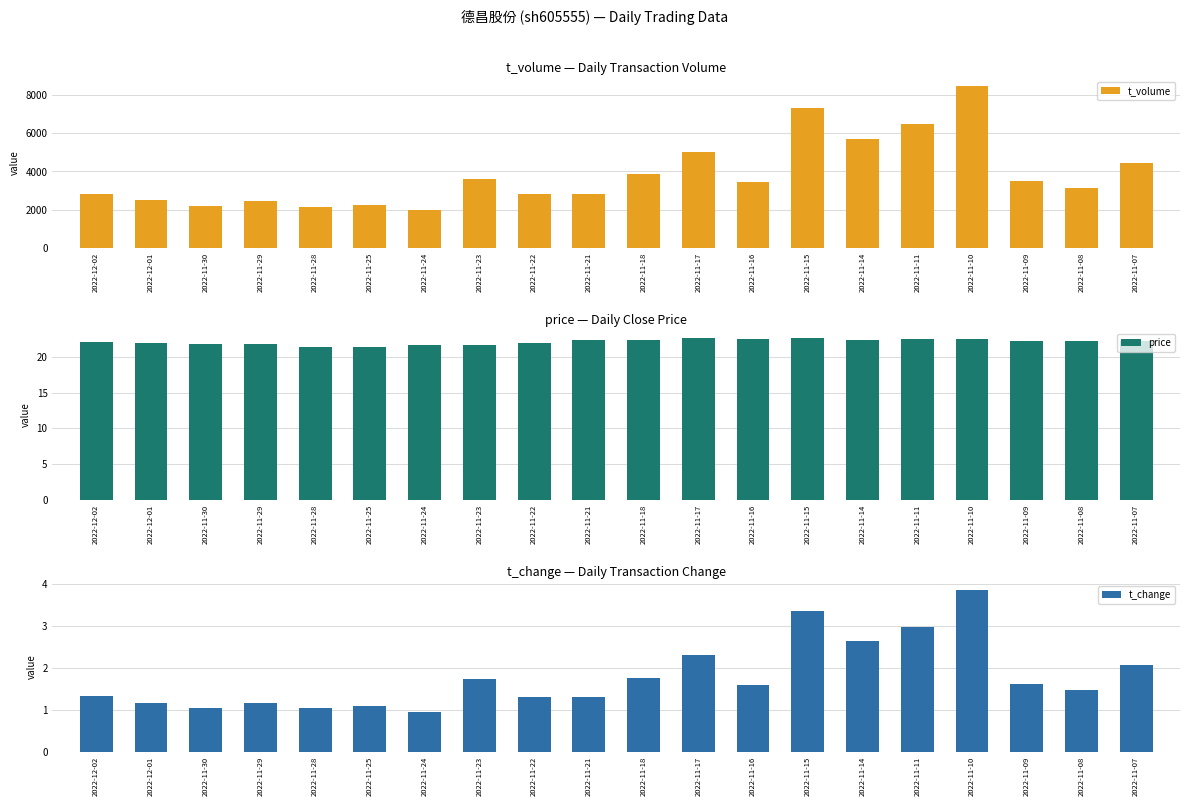

At which label does price first exceed 22?

2022-12-02